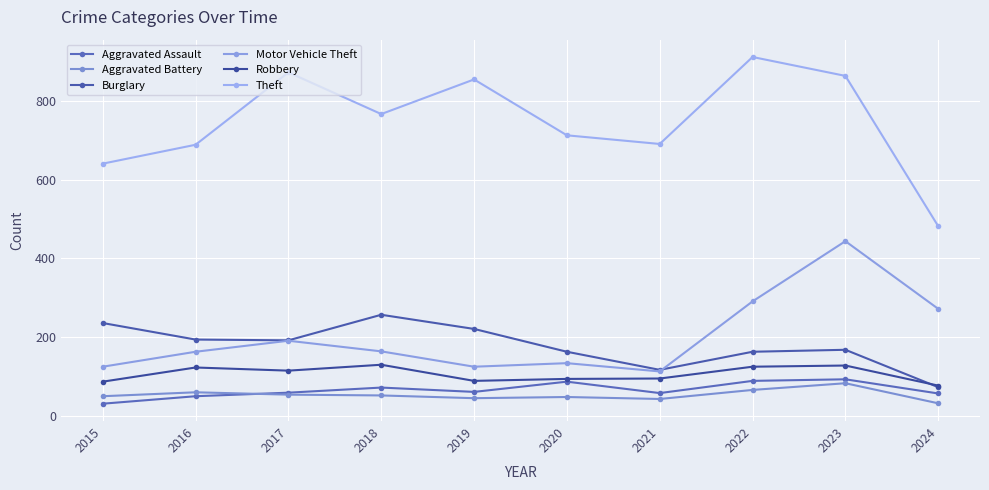

Count the number of data series in this chart.

6